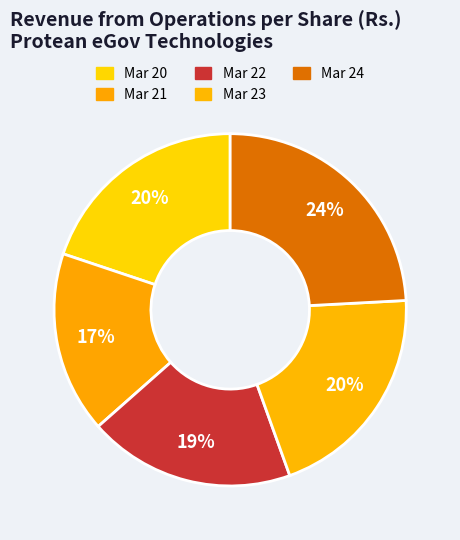

Which category has the smallest portion of the pie?

Mar 21